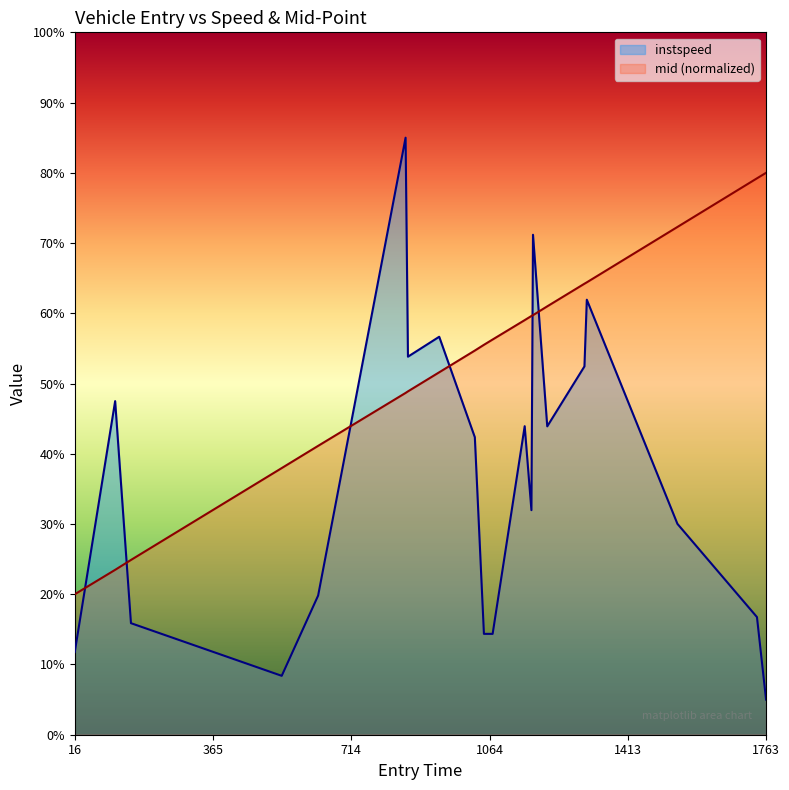

Reading right to left, what are all the values shown in this chart?

instspeed: 1763.0=5.0	1740.0=16.7	1539.0=30.0	1310.0=61.9	1304.0=52.4	1210.0=43.9	1174.0=71.2	1170.0=32.0	1153.0=43.9	1072.0=14.4	1050.0=14.4	1027.0=42.4	937.0=56.7	858.0=53.8	852.0=85.0	631.0=19.8	539.0=8.4	158.0=15.9	118.0=47.5	16.0=11.8
mid_norm: 1763.0=80.0	1740.0=79.2	1539.0=72.3	1310.0=64.4	1304.0=64.2	1210.0=61.0	1174.0=59.7	1170.0=59.6	1153.0=59.0	1072.0=56.3	1050.0=55.5	1027.0=54.7	937.0=51.6	858.0=48.9	852.0=48.7	631.0=41.1	539.0=38.0	158.0=24.9	118.0=23.5	16.0=20.0